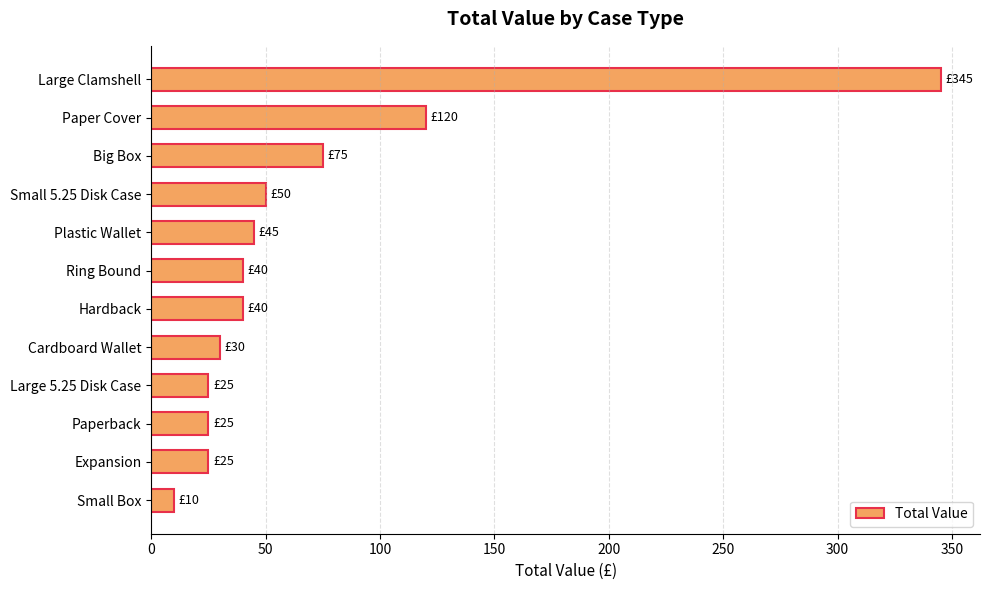

Which label corresponds to the smallest value in the chart?

Small Box